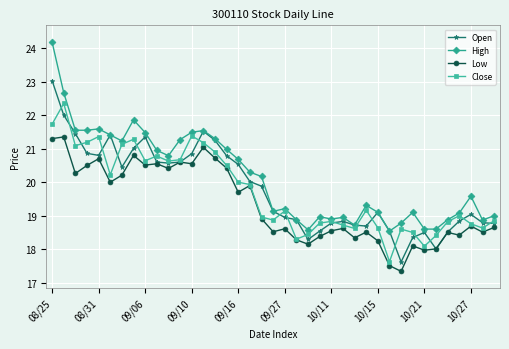

Which series has the largest total across all categories?

High